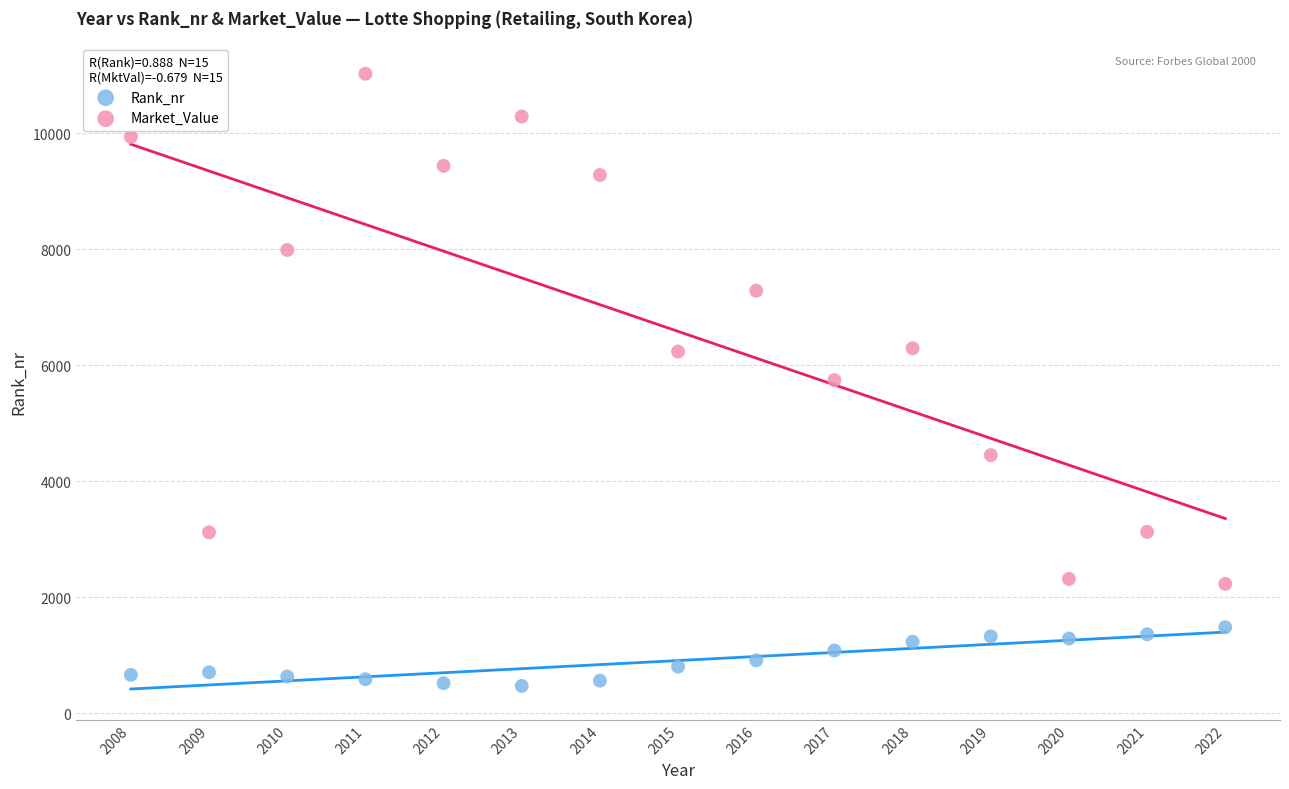

Which series has the widest spread of Y values?

Market_Value